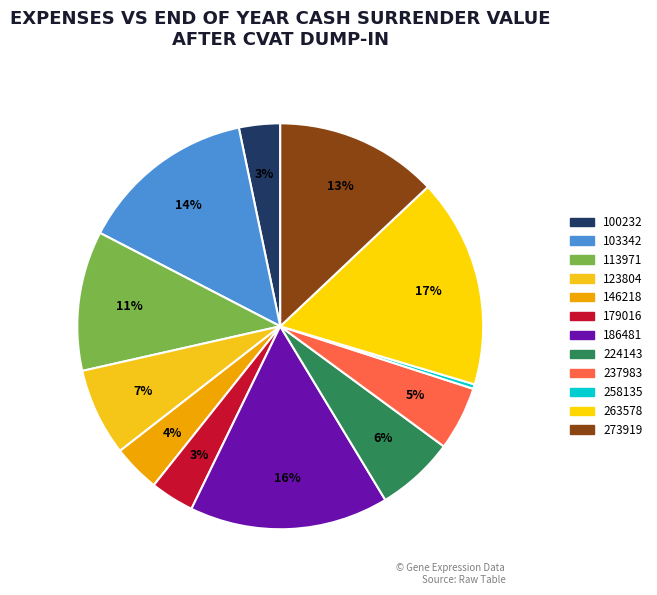

How many slices are in this pie chart?

12